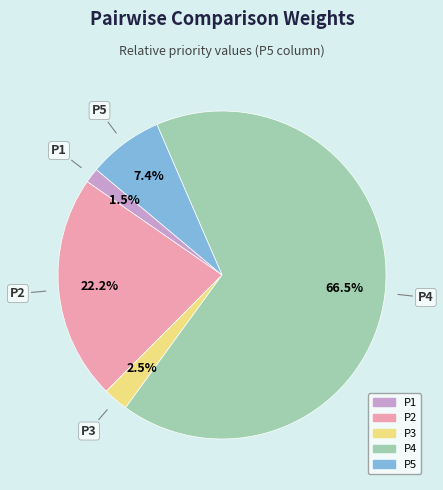

Rank the categories by value from highest to lowest.

P4, P2, P5, P3, P1